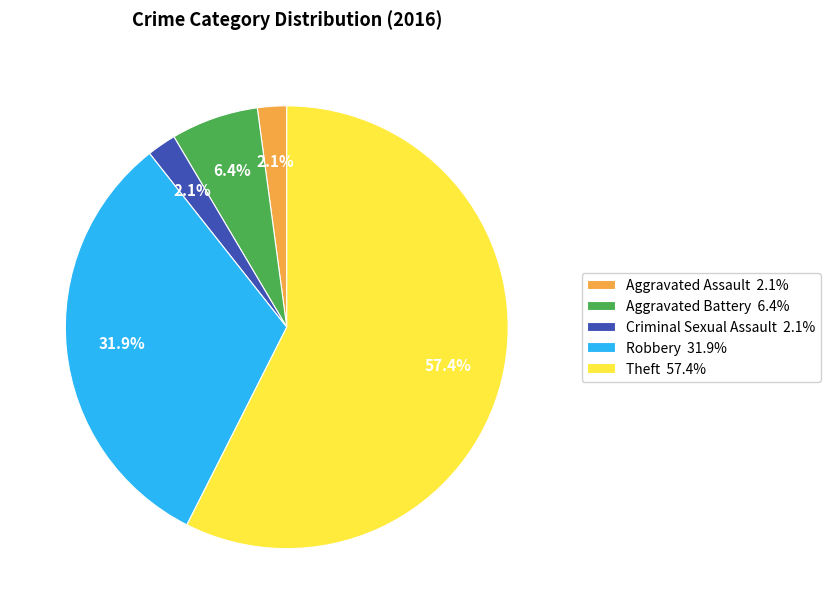

What percentage do Aggravated Assault 2.1% and Theft 57.4% together represent?

59.6%